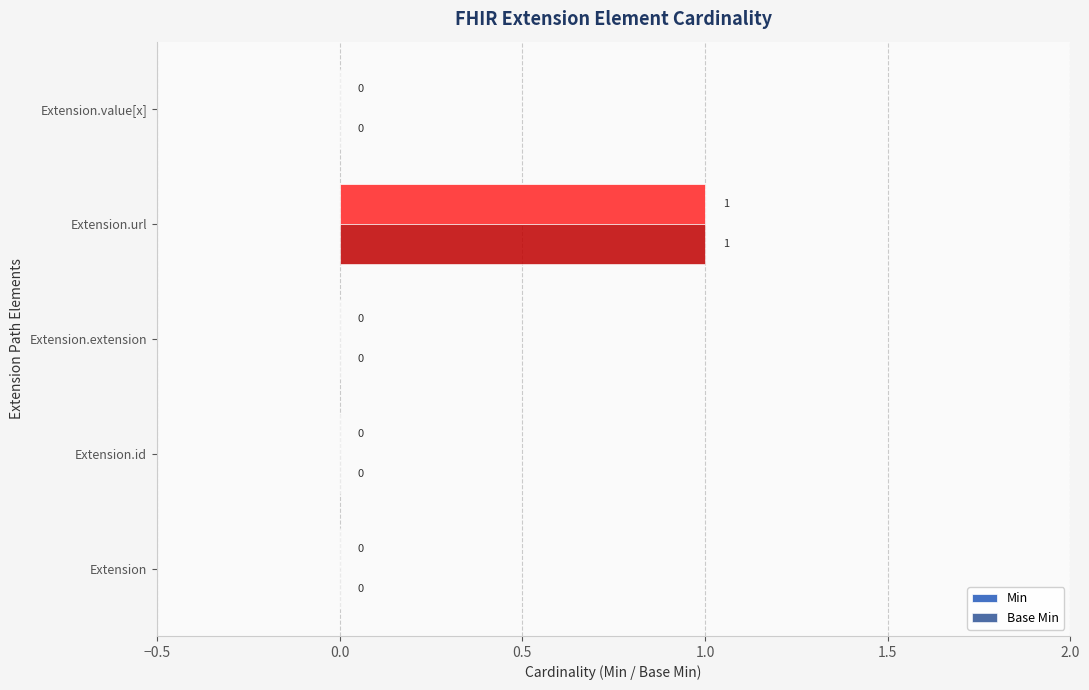

At which label does Min reach its peak?

Extension.url